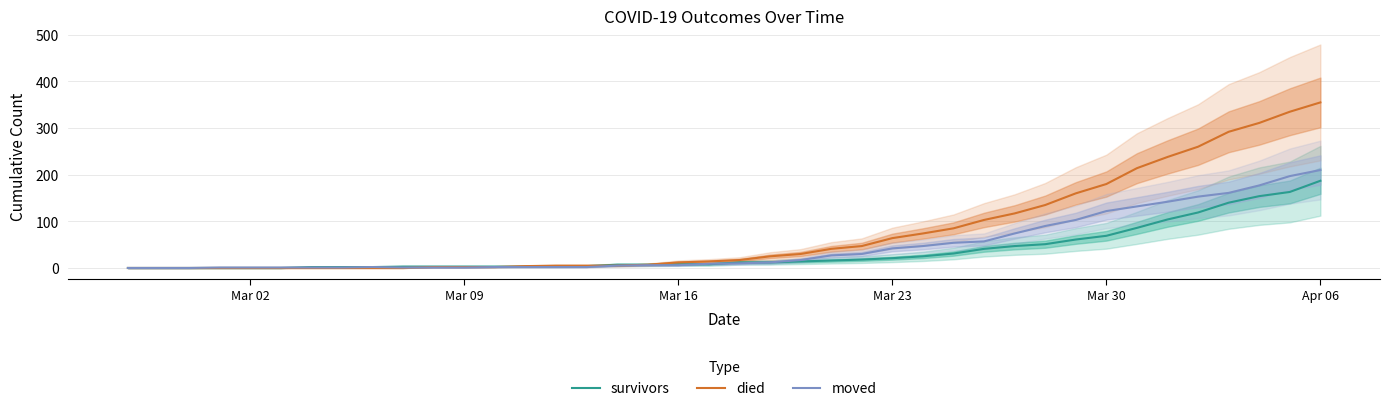

Does the chart display data point markers on the line(s)?

No